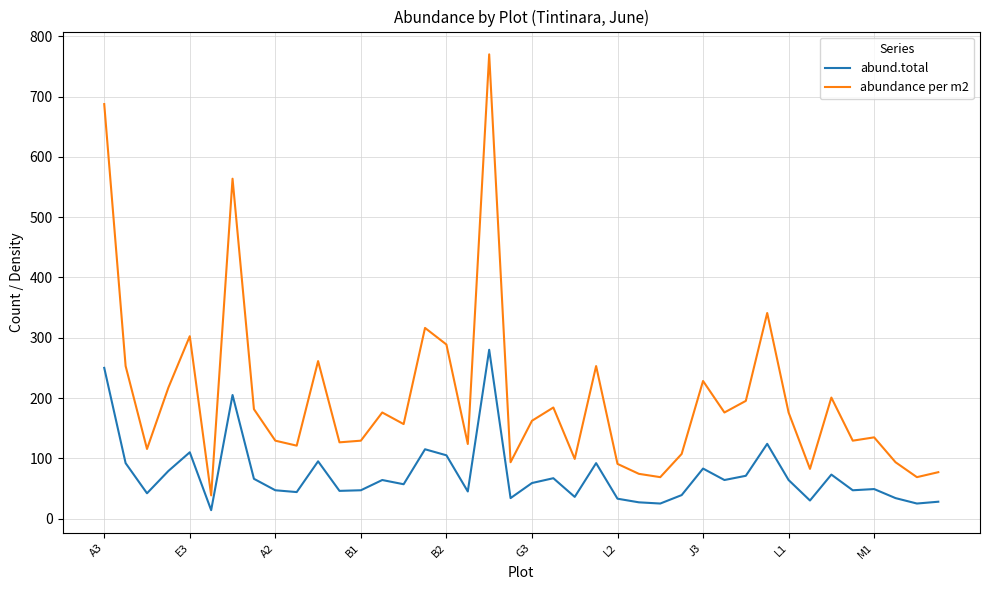

Rank the series by their maximum value, from highest to lowest.

abundance per m2, abund.total